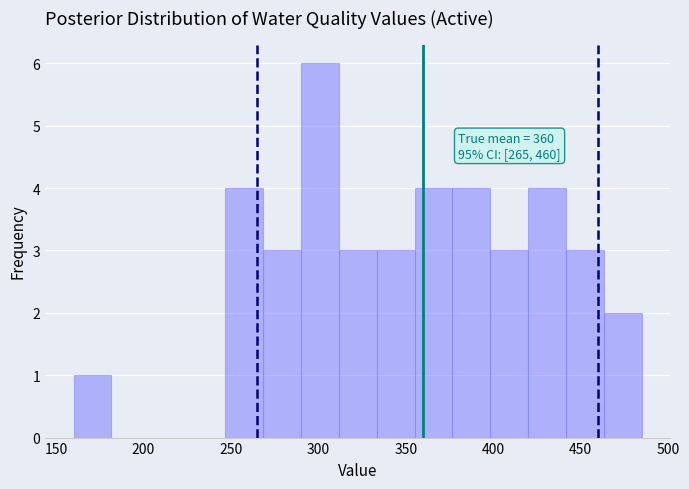

Which range on the x-axis has the tallest bar?

290 to 310